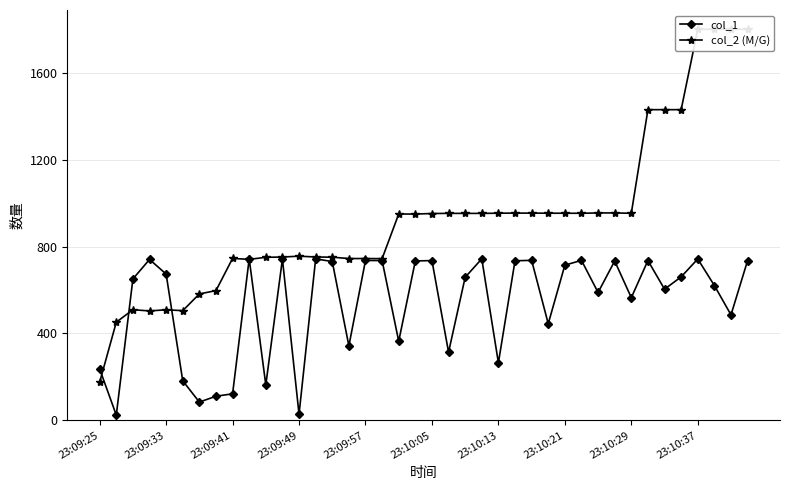

Rank the series at 35 from lowest to highest value.

col_1, col_2 (M/G)